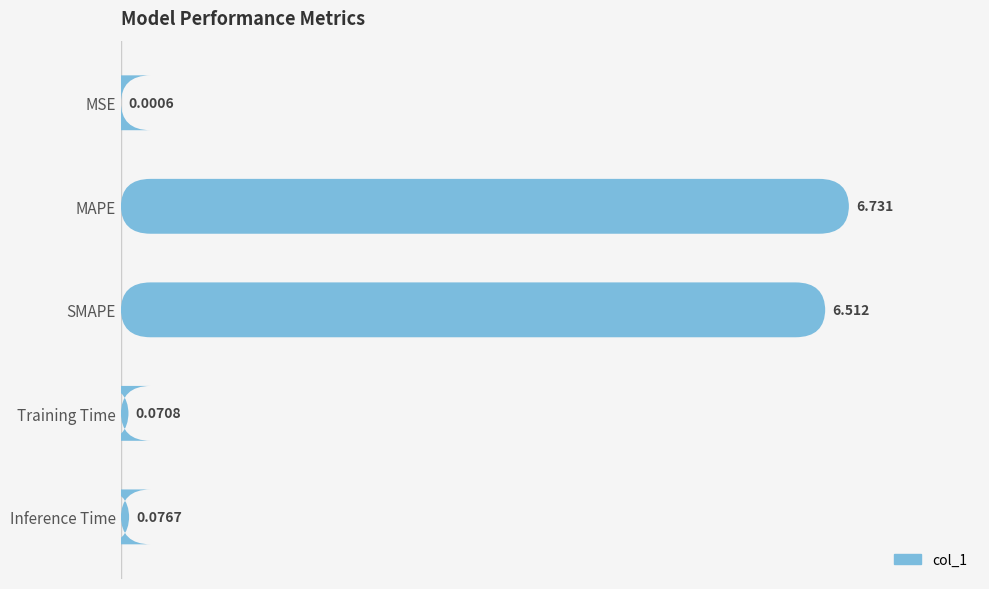

What is the value of the 3rd bar from the left?

6.5